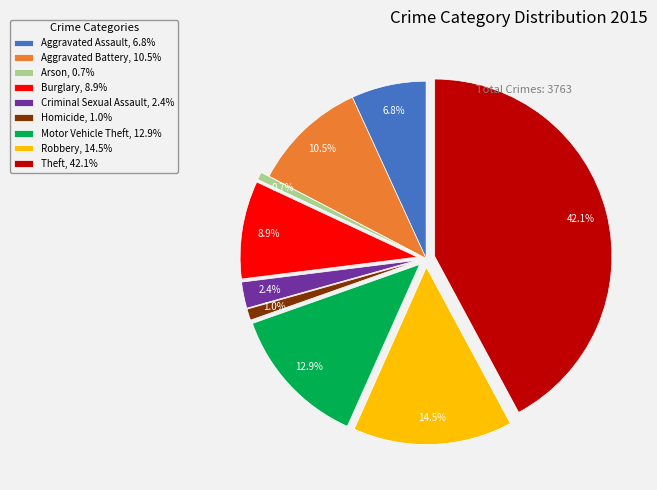

Approximately how many times larger is the value at Robbery, 14.5% compared to Motor Vehicle Theft, 12.9%?

1.1